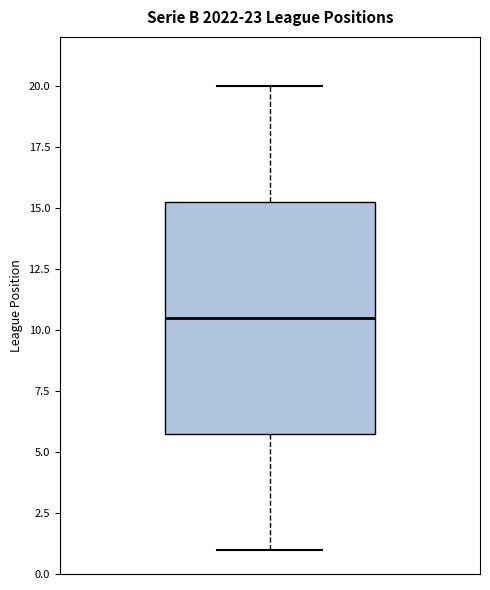

Read this box plot against the y-axis: the position of the median line, the range covered by the box, and the ends of both whiskers. The values are not printed on the chart, so give them approximately, as read against the axis.

median 10.5, box 6.0 to 15.5, whiskers 1.0 to 20.0